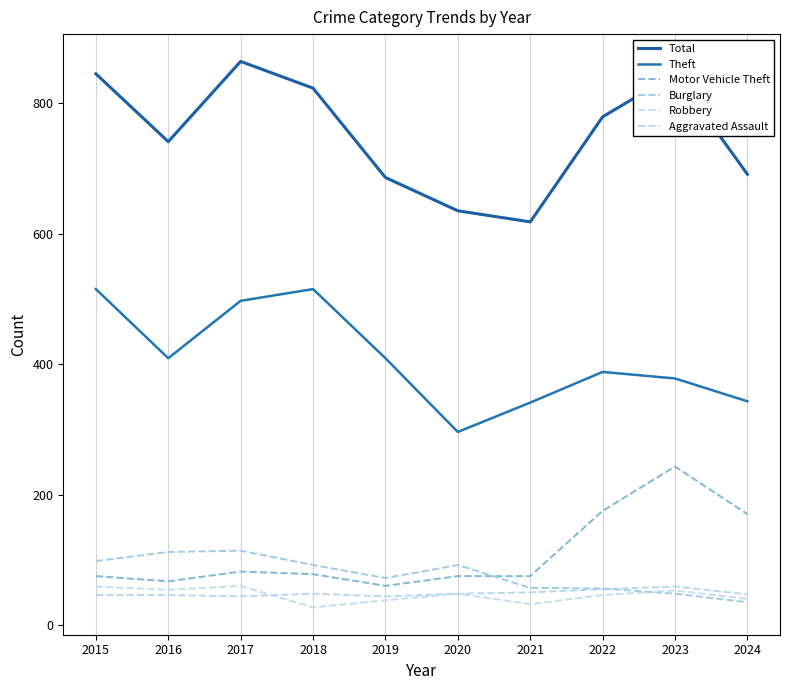

Rank the series by their maximum value, from lowest to highest.

Aggravated Assault, Robbery, Burglary, Motor Vehicle Theft, Theft, Total